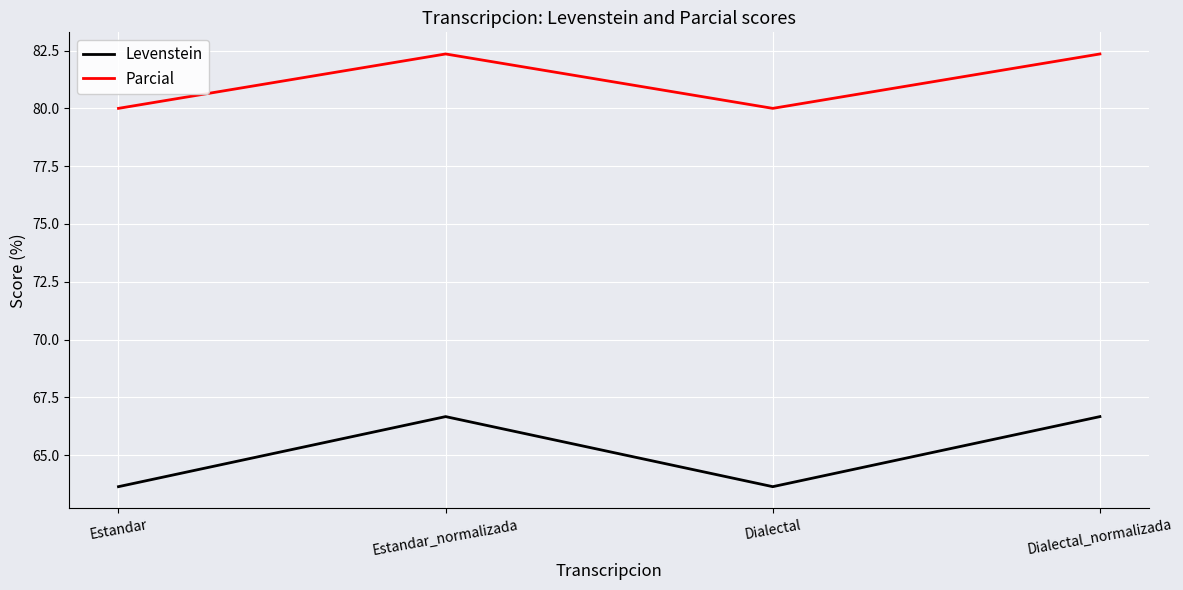

Count the Levenstein values in the range 63 to 66.

2